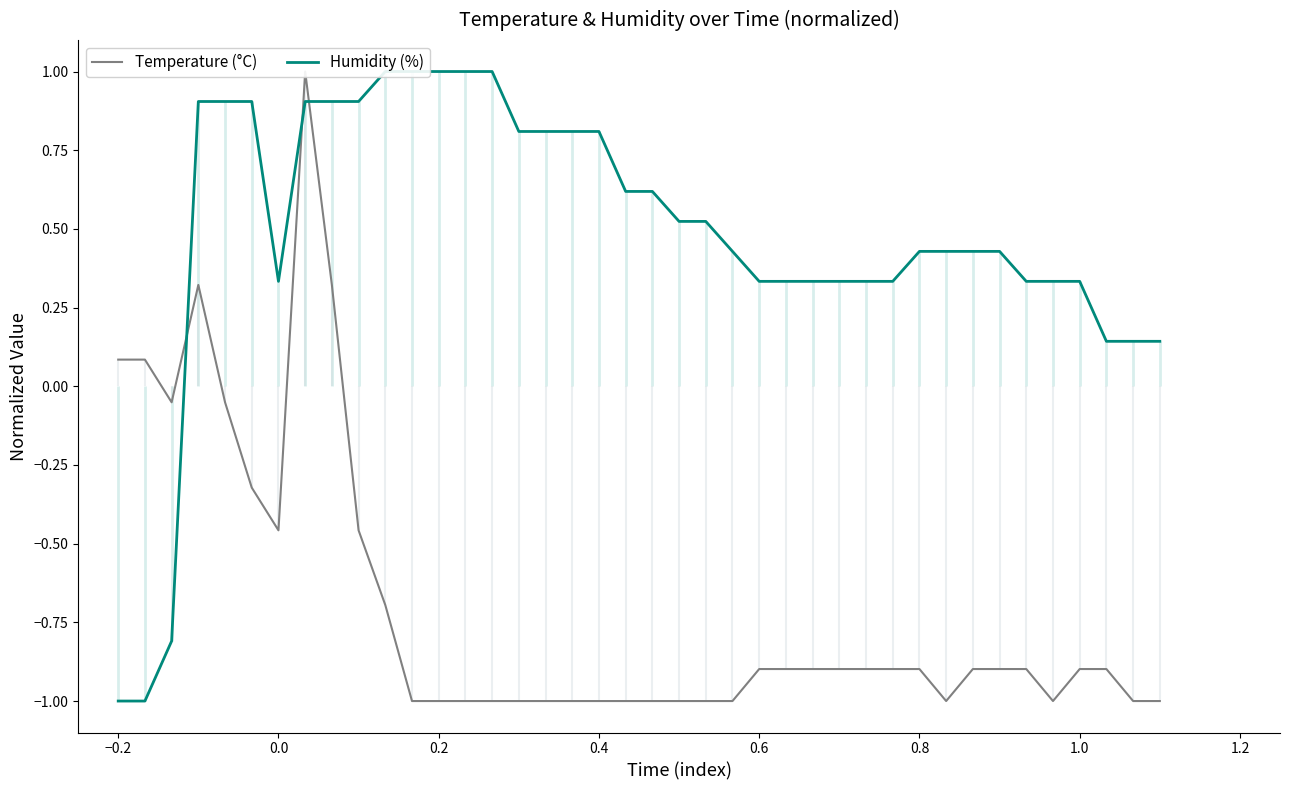

True or false: Temperature (°C) has a value of -0.5 at 37.

False